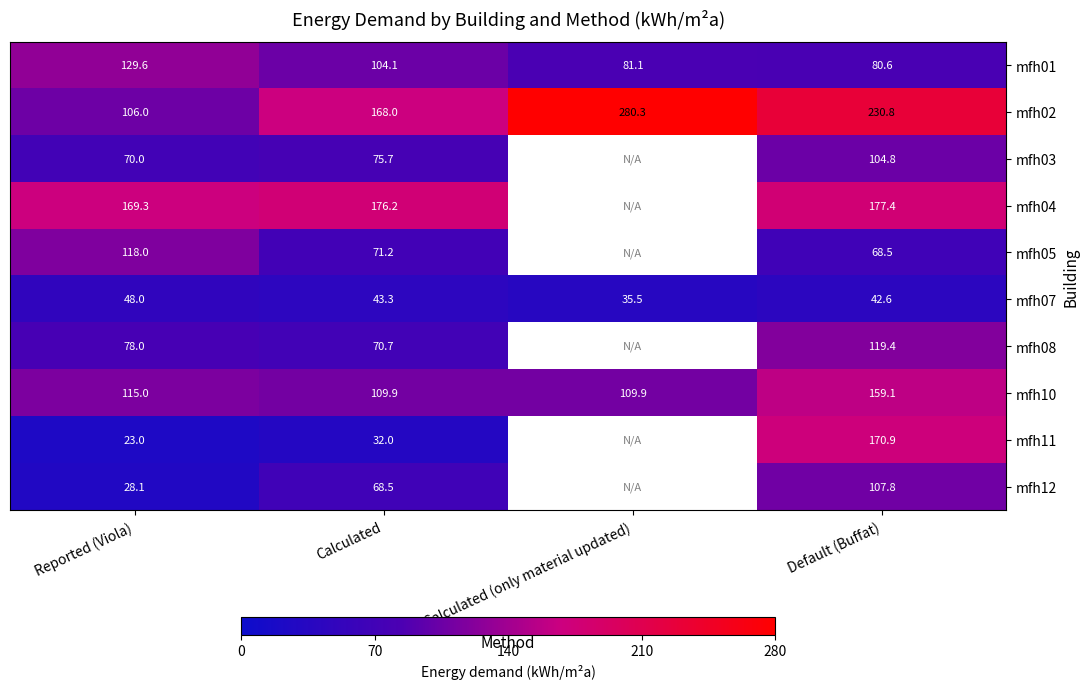

Is it true that mfh10 equals 109.9 at Calculated (only material updated)?

True